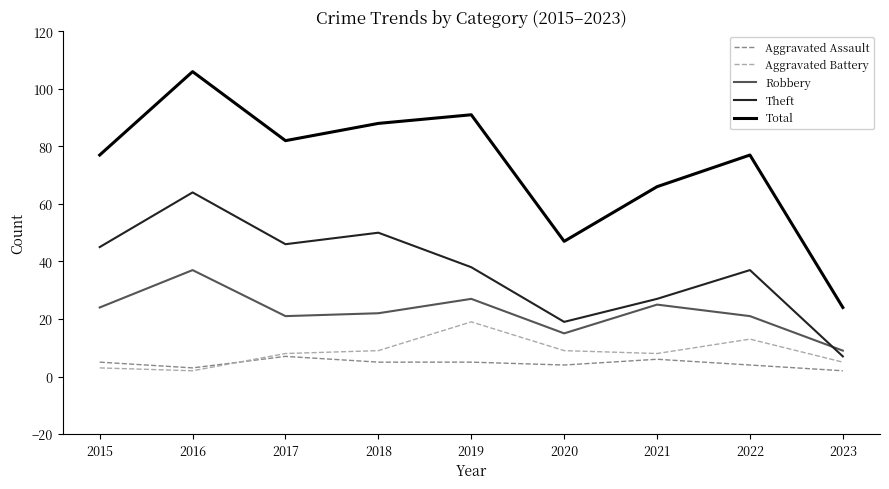

At which label does Aggravated Battery reach its peak?

2019